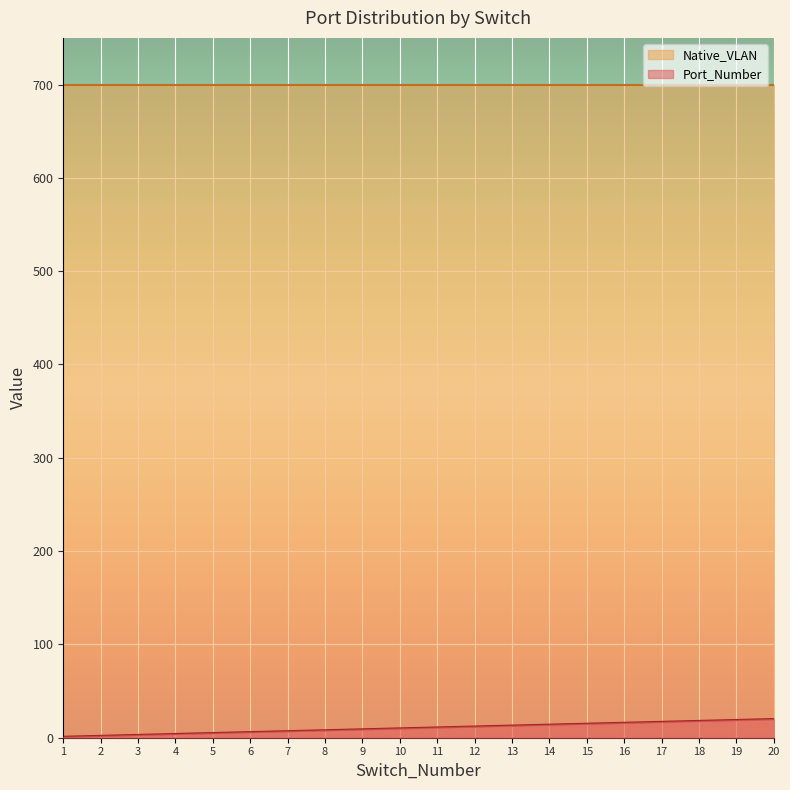

What is the greatest value displayed?

700